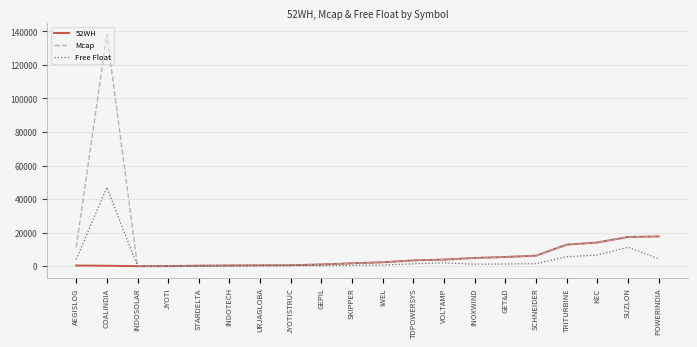

The value of Mcap at KEC is 24778.1. True or false?

False